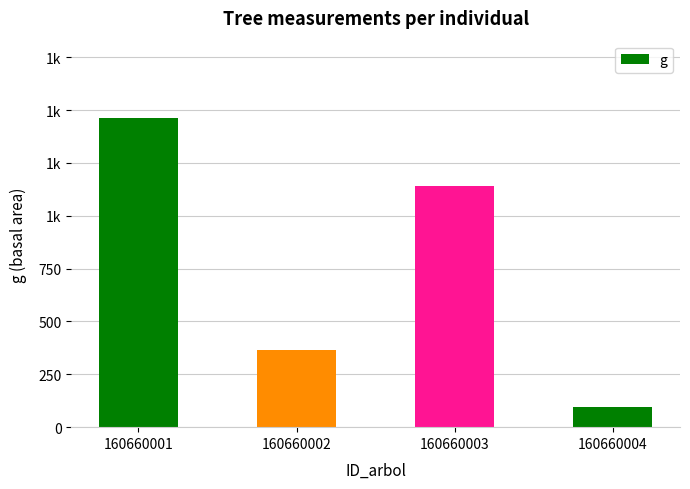

Does the chart contain any negative values?

No